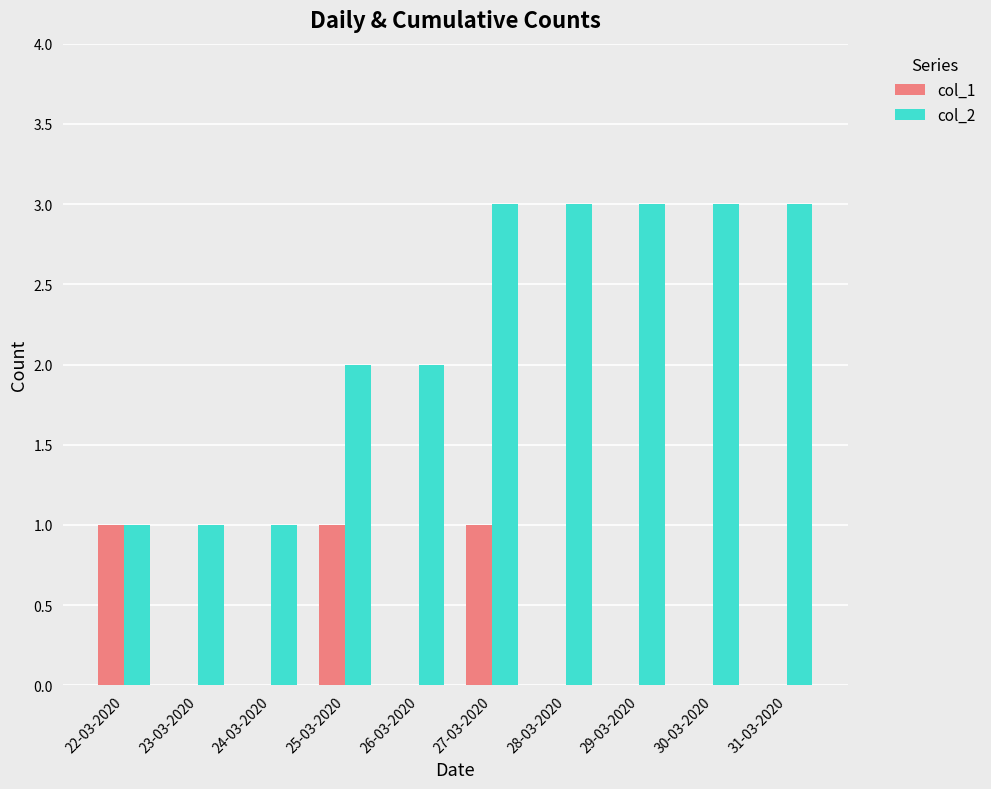

Is it true that col_2 equals 3 at 29-03-2020?

True